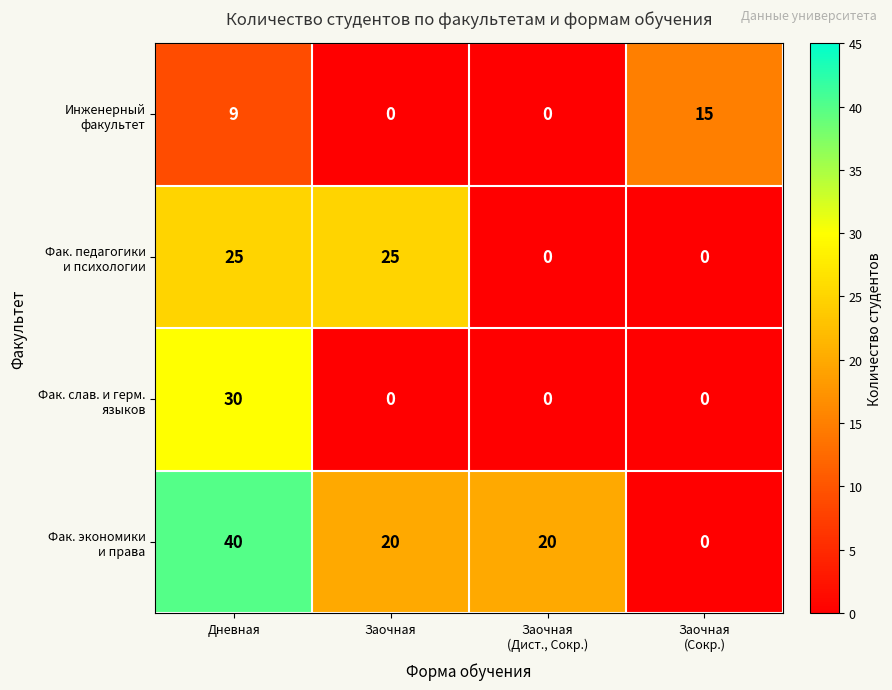

What is the greatest value displayed?

40